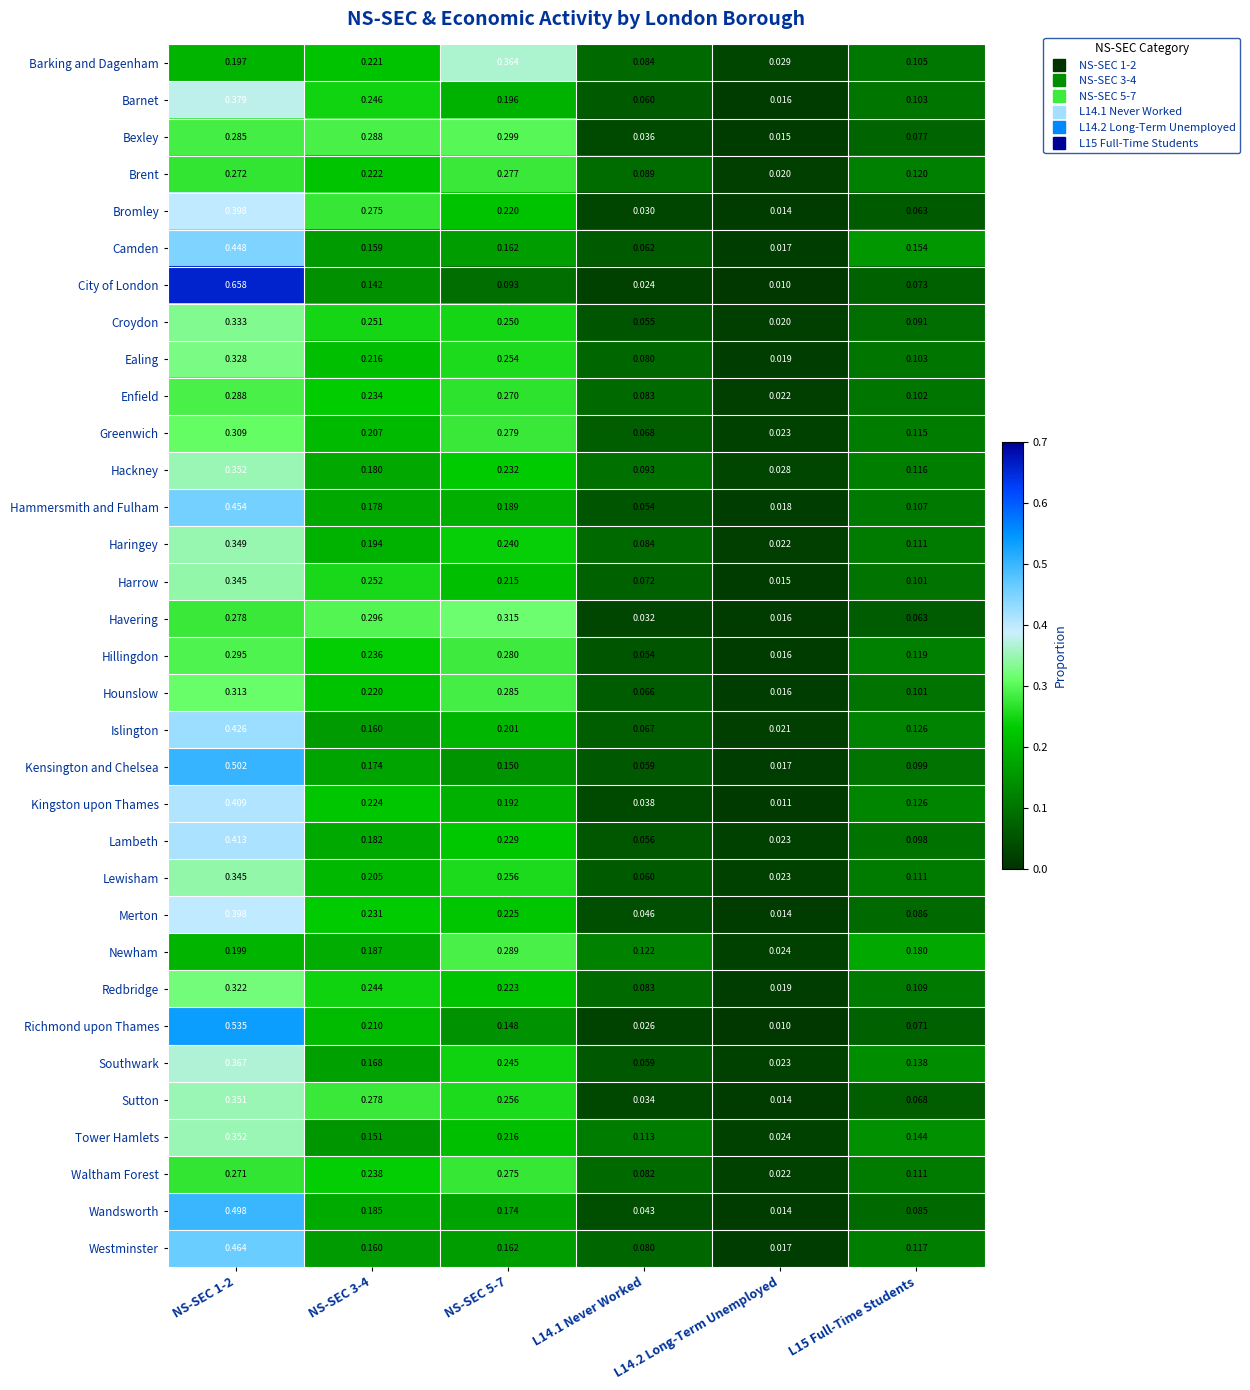

Is the value of Enfield at NS-SEC 1-2 greater than the value of Merton at NS-SEC 3-4?

Yes